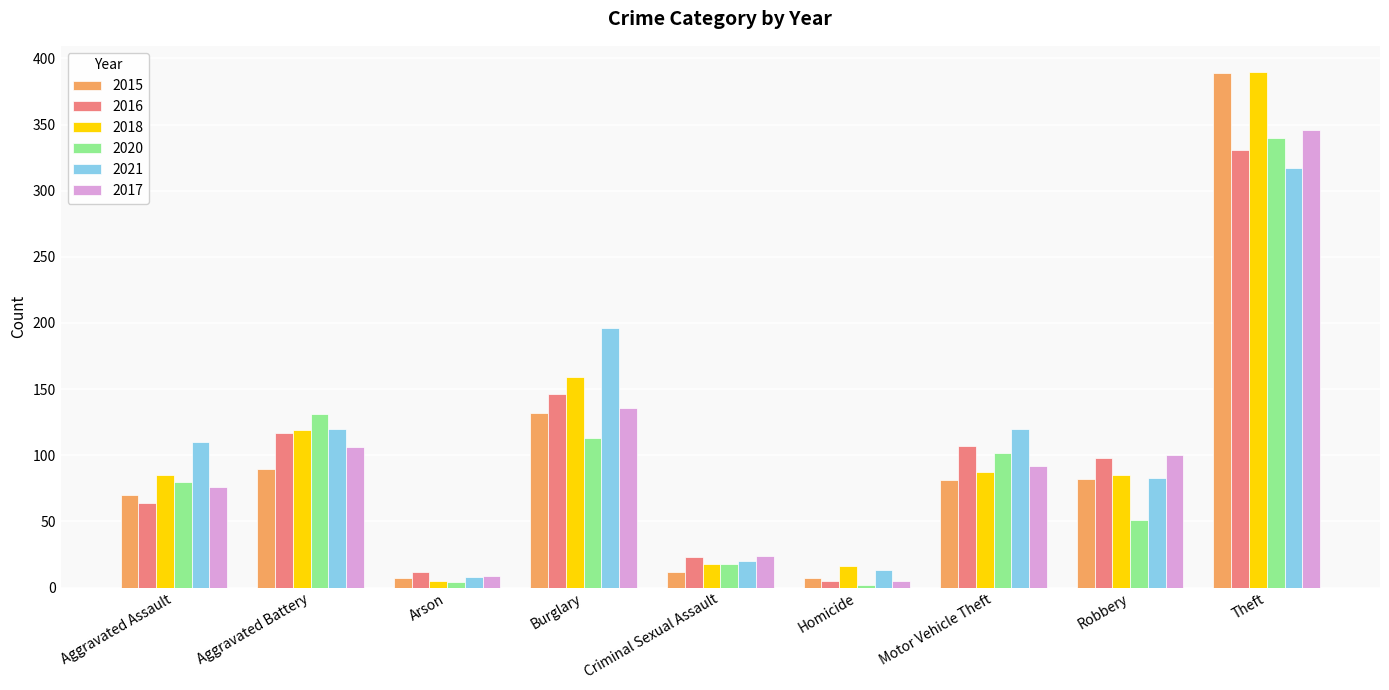

At which label is 2021 closest to 162?

Burglary